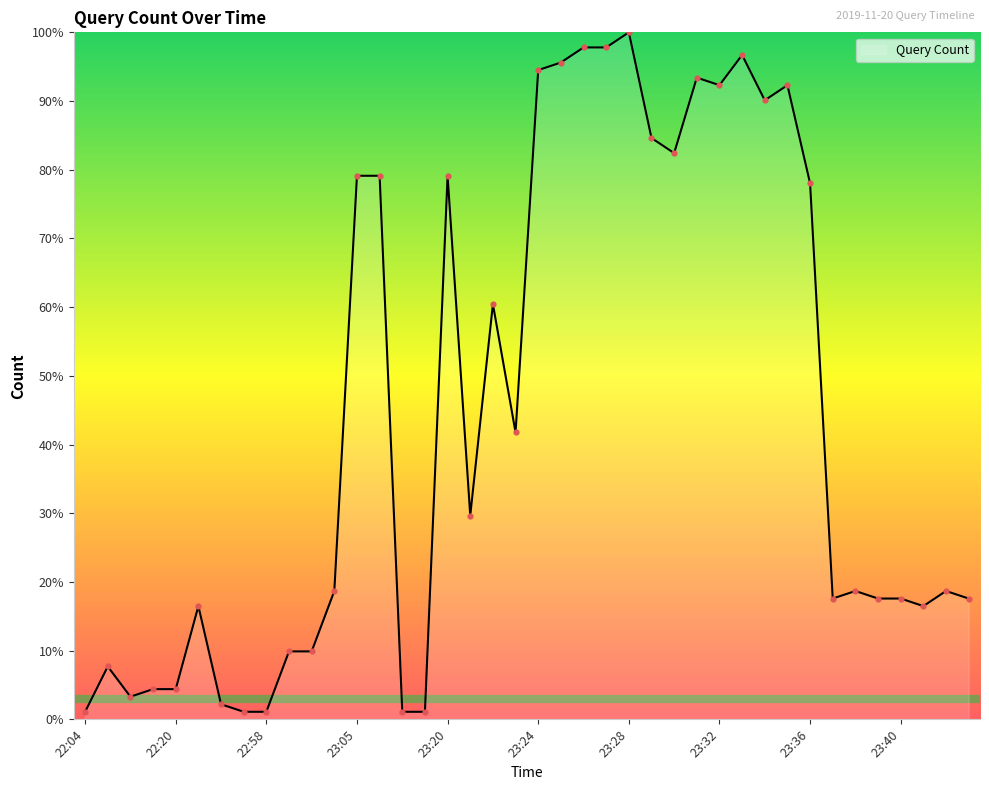

What is the greatest value displayed?

100.0